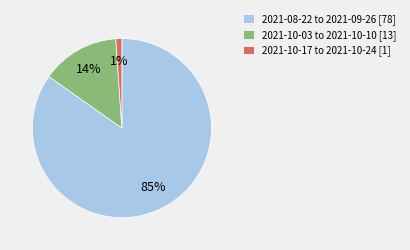

Do 2021-10-03 to 2021-10-10 [13] and 2021-08-22 to 2021-09-26 [78] together represent more than half of the pie?

Yes